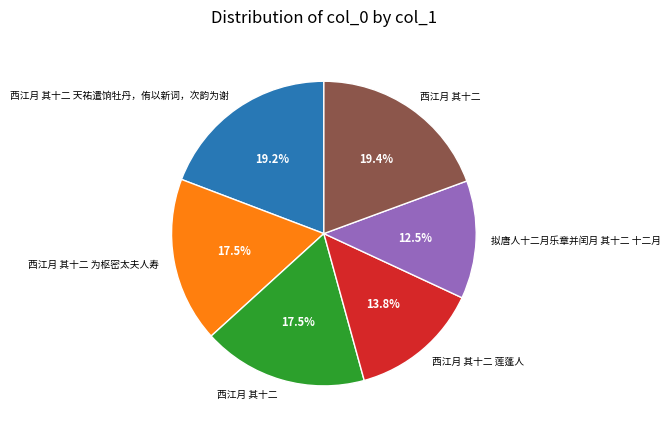

Is there a majority slice in this chart?

No